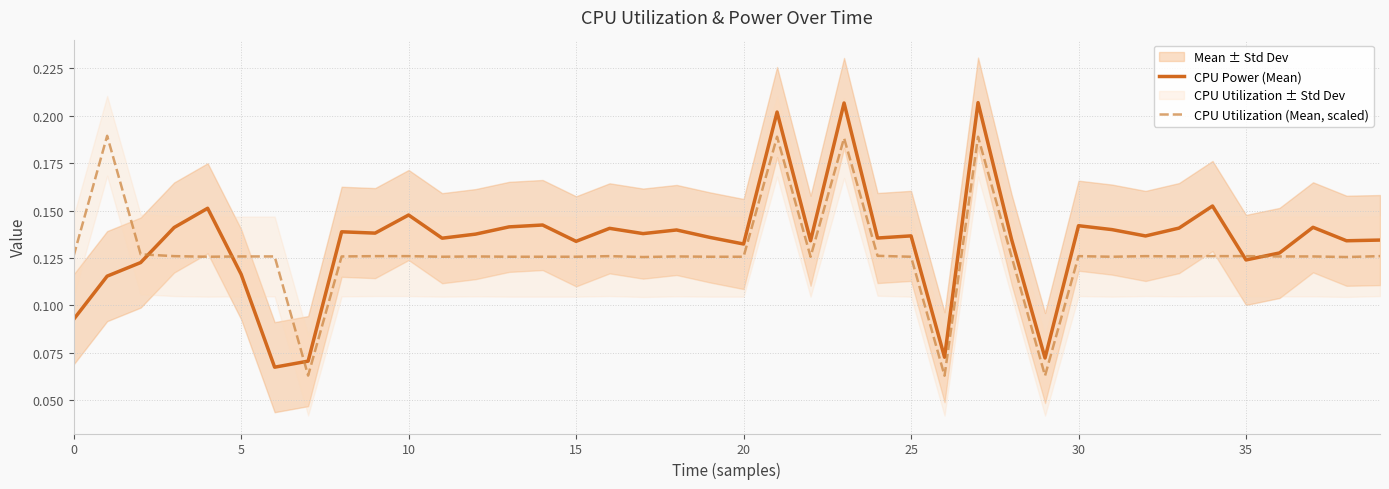

How many CPU Power (Mean) values are between 0 and 1?

40